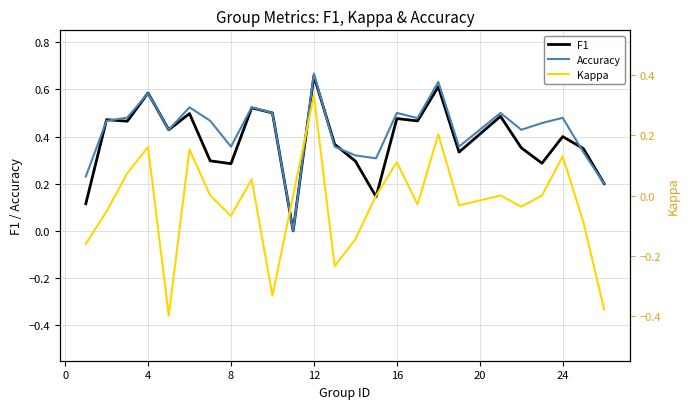

The value of Accuracy at 12 is 0.4. True or false?

False